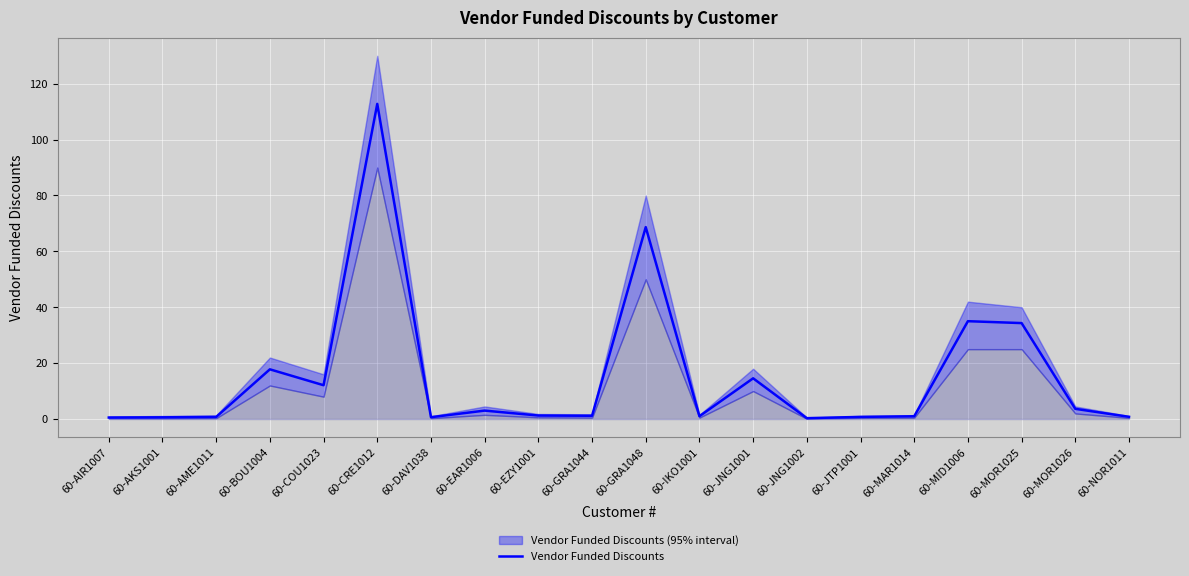

Which has a higher value, 60-JNG1001 or 60-MOR1025?

60-MOR1025